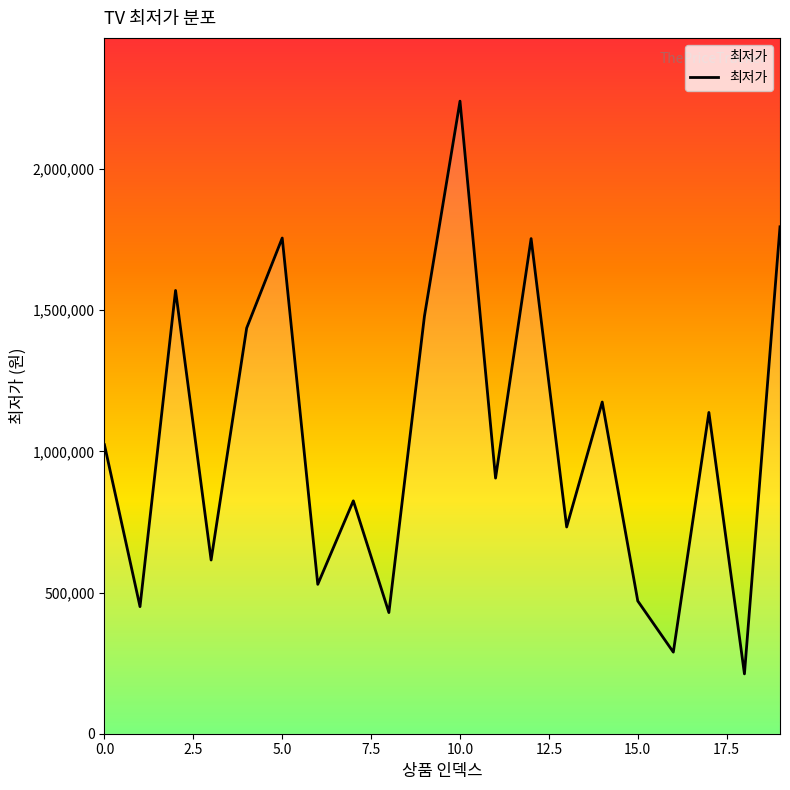

What is the difference between the maximum and minimum values?

2028100